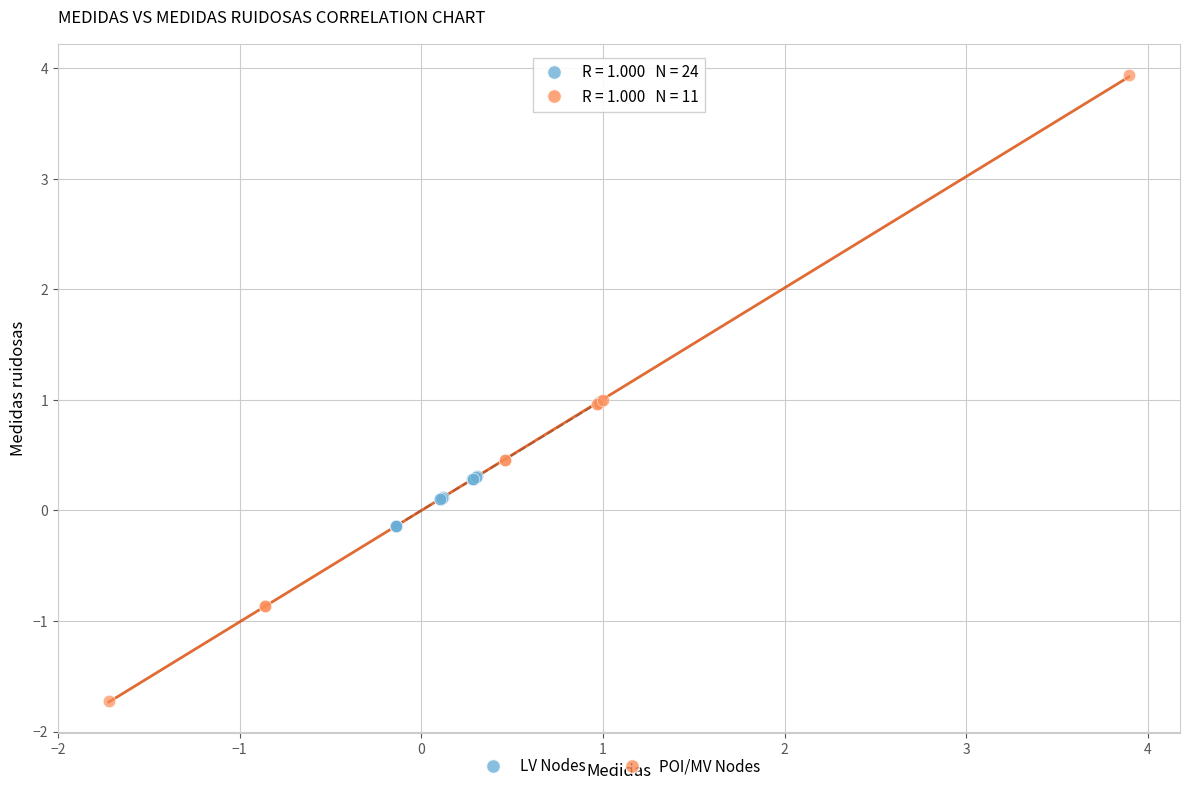

Which series reaches the minimum Y coordinate?

POI/MV Nodes